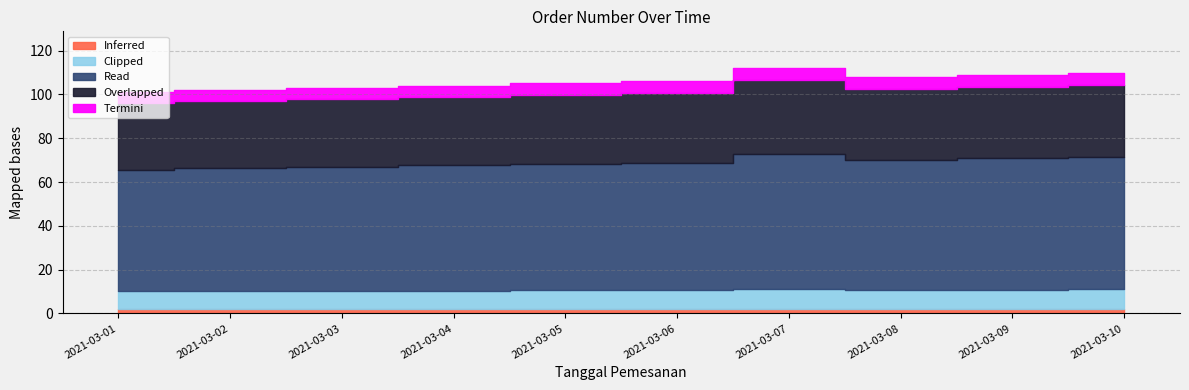

What is the value of the 6th point from the left?

106